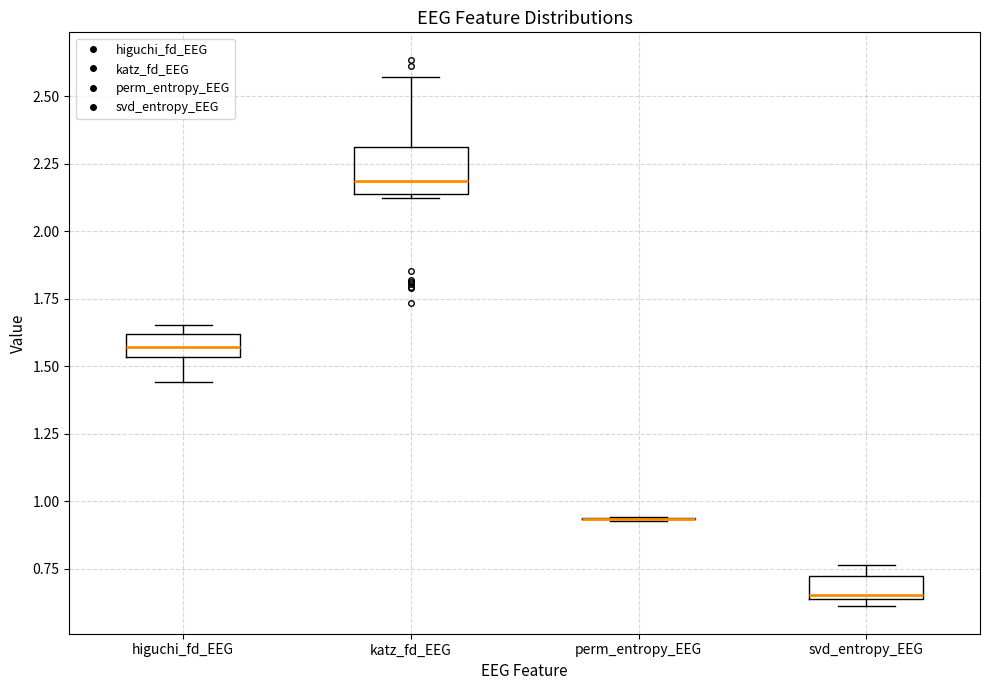

Which box is the tallest, from its lower edge to its upper edge?

katz_fd_EEG